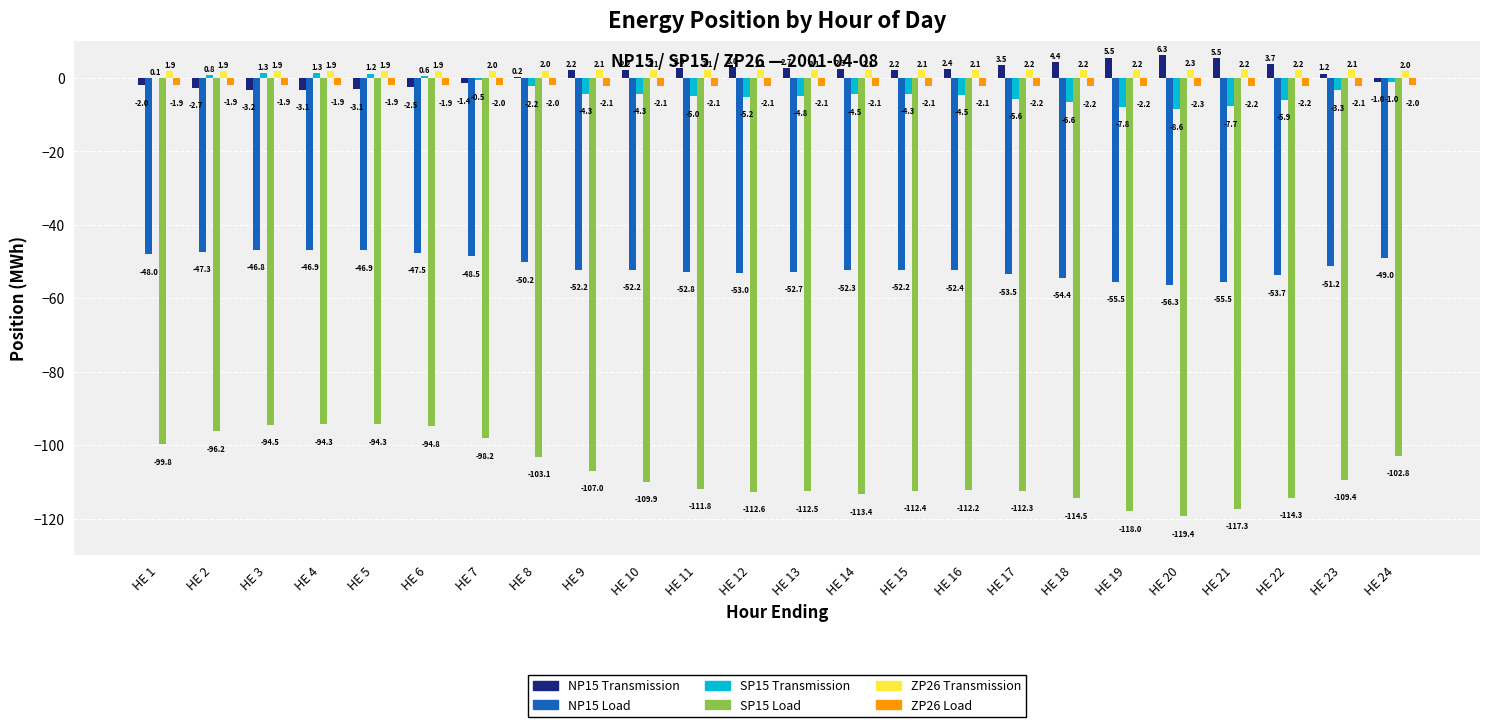

Where is NP15 Transmission nearest to the value 1?

HE 23